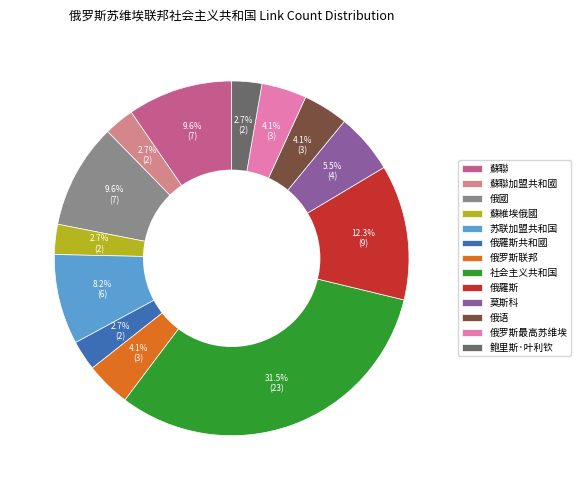

To the nearest percent, what is the combined percentage of 蘇維埃俄國 and 社会主义共和国?

34%